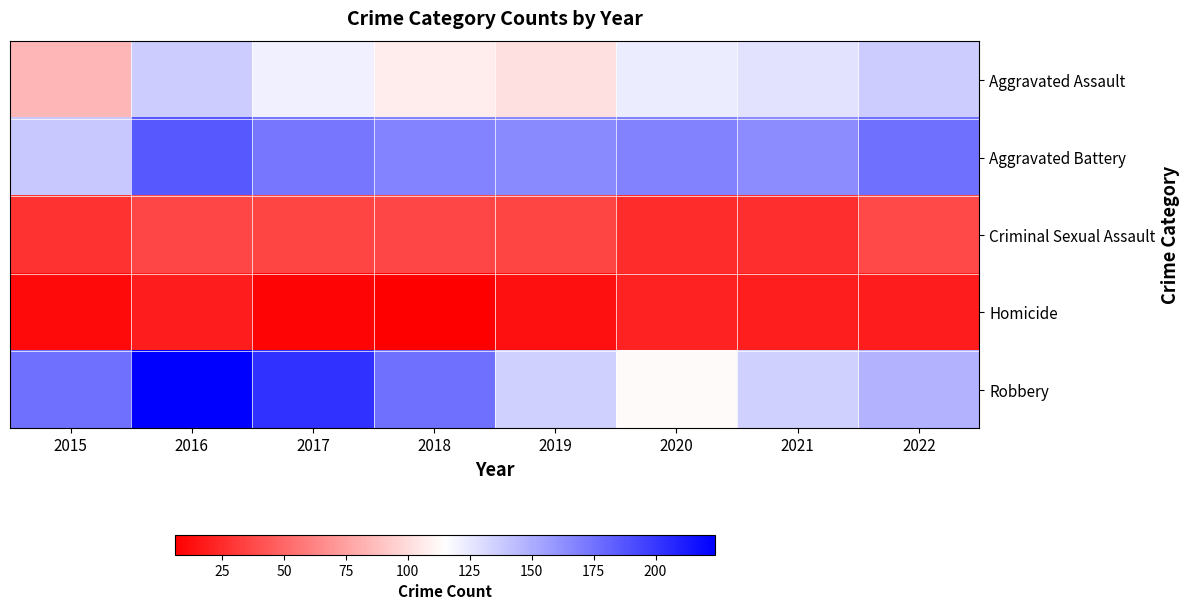

Reading left to right, transcribe all the data shown in this chart.

Aggravated Assault: 2015=84	2016=137	2017=121	2018=107	2019=102	2020=123	2021=127	2022=137
Aggravated Battery: 2015=138	2016=186	2017=173	2018=167	2019=165	2020=168	2021=164	2022=176
Criminal Sexual Assault: 2015=28	2016=36	2017=35	2018=36	2019=35	2020=25	2021=26	2022=37
Homicide: 2015=11	2016=18	2017=8	2018=6	2019=13	2020=21	2021=19	2022=18
Robbery: 2015=176	2016=224	2017=203	2018=176	2019=135	2020=113	2021=135	2022=148